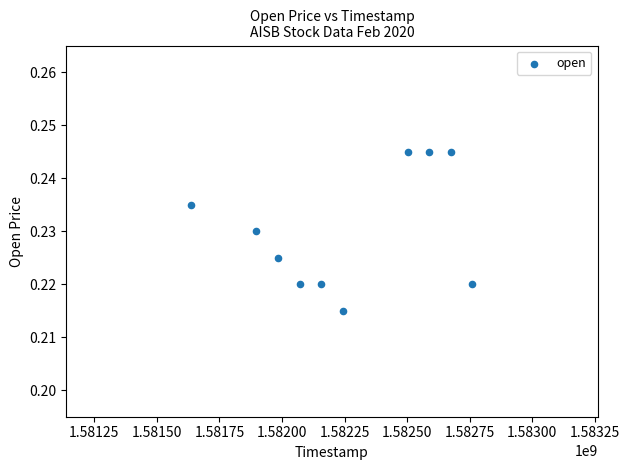

What is the range of X values (max minus min)?

1123200.0